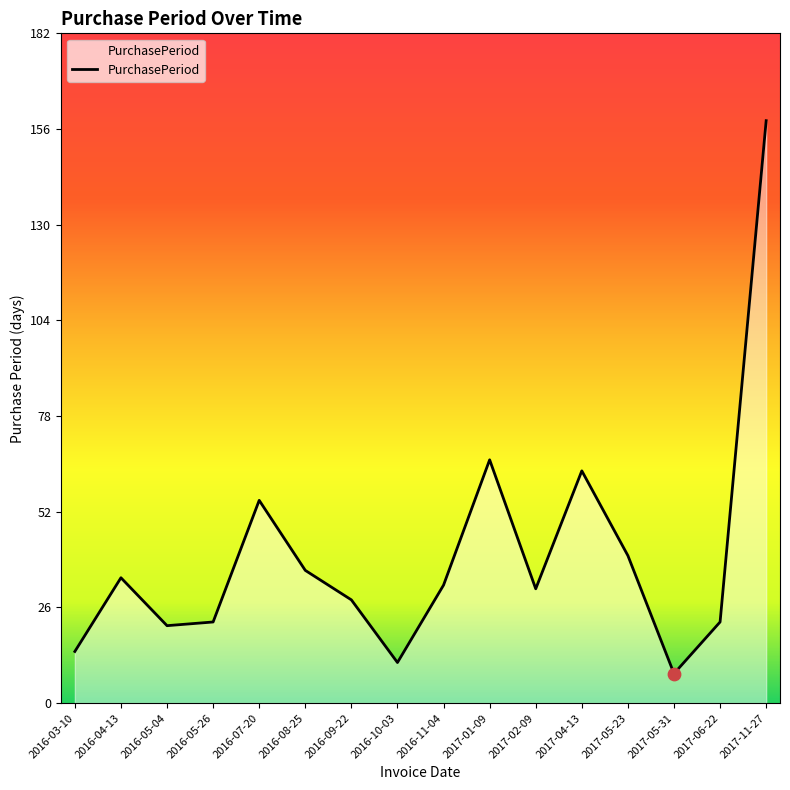

Approximately how many times larger is the value at 2016-11-04 compared to 2016-10-03?

2.9